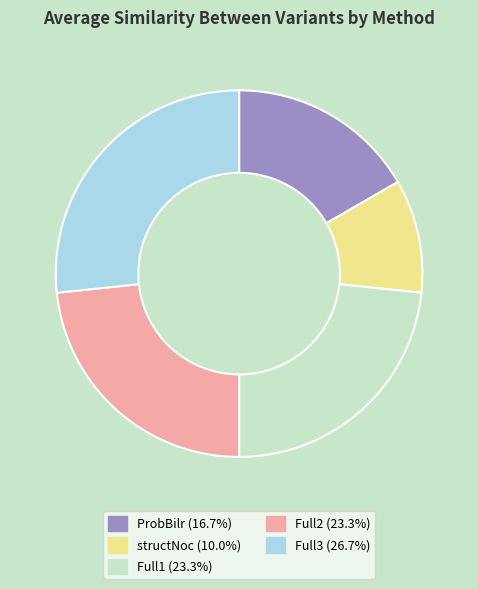

Count the number of slices in the pie.

5